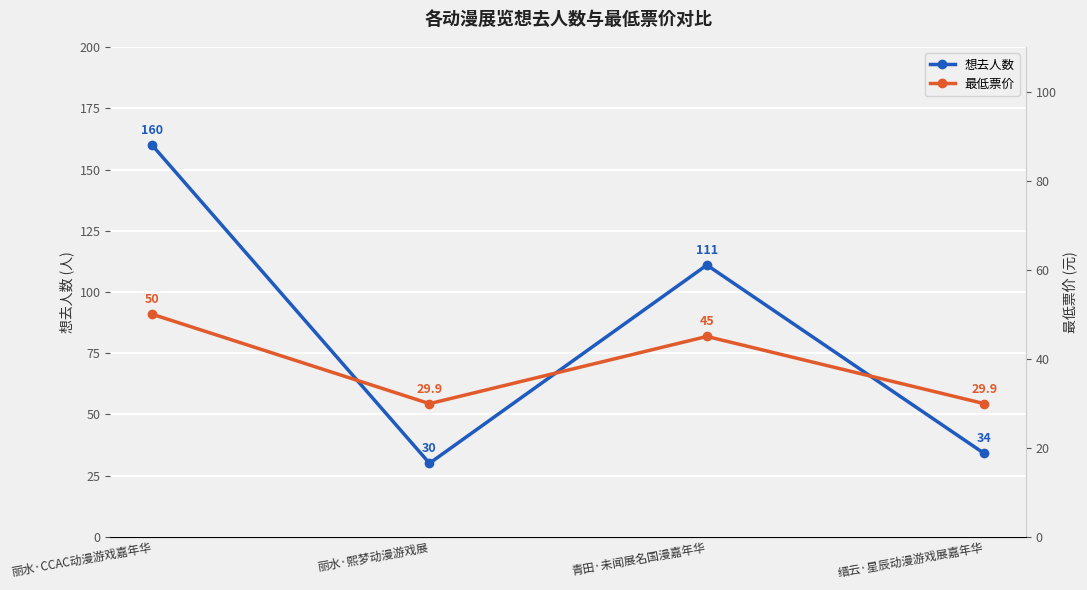

The value of 最低票价 at 丽水·熙梦动漫游戏展 is 15.2. True or false?

False